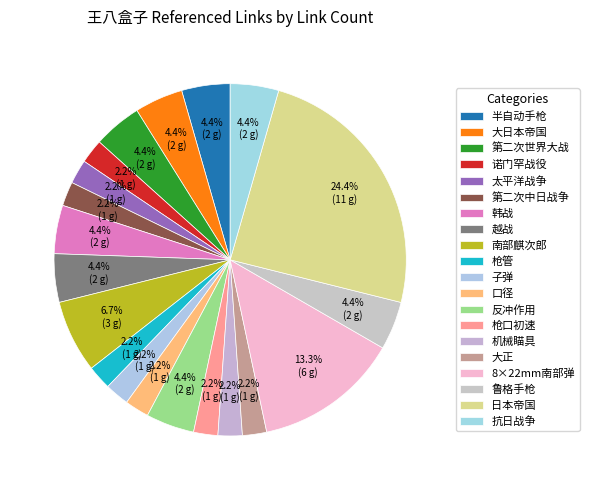

What percentage is the 第二次世界大战 slice, to the nearest percent?

4%